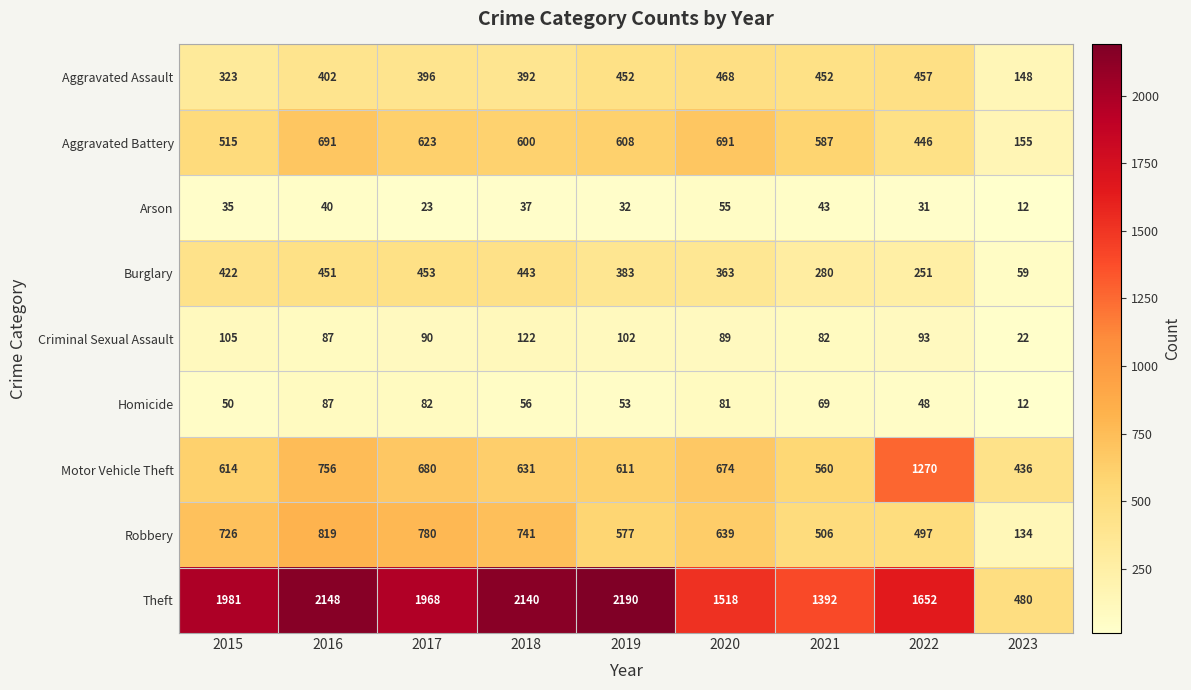

What is the difference between the maximum and minimum values in the Motor Vehicle Theft series?

834